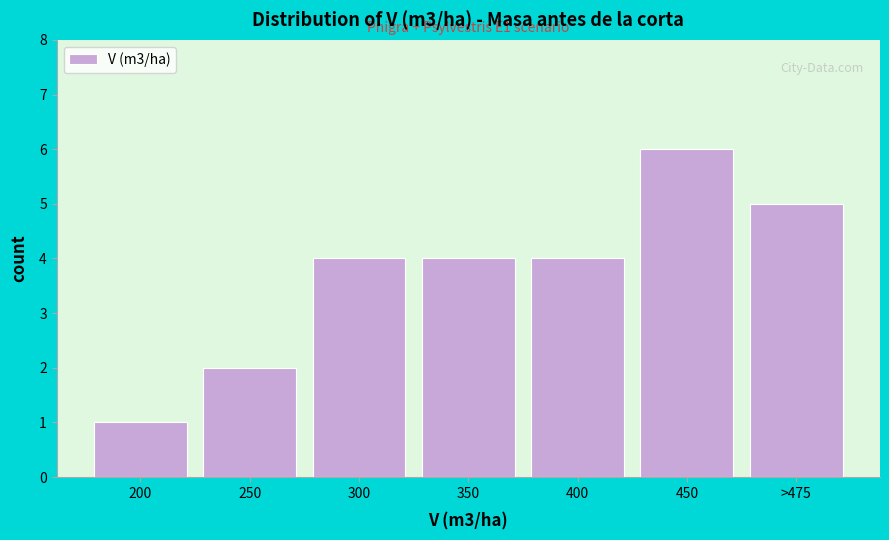

Reading left to right, list all the values displayed in this chart.

1	2	4	4	4	6	5